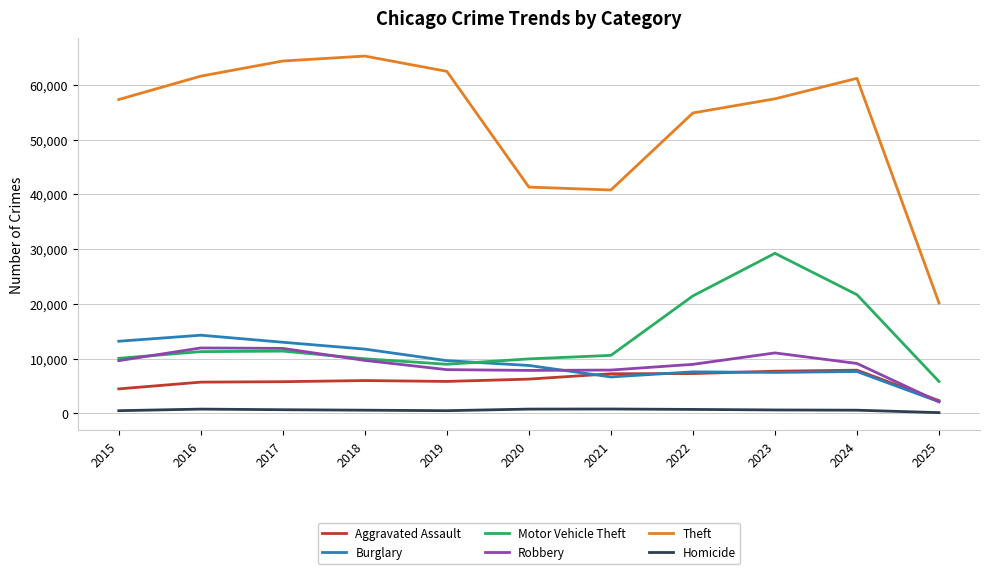

Which series has the largest total across all categories?

Theft